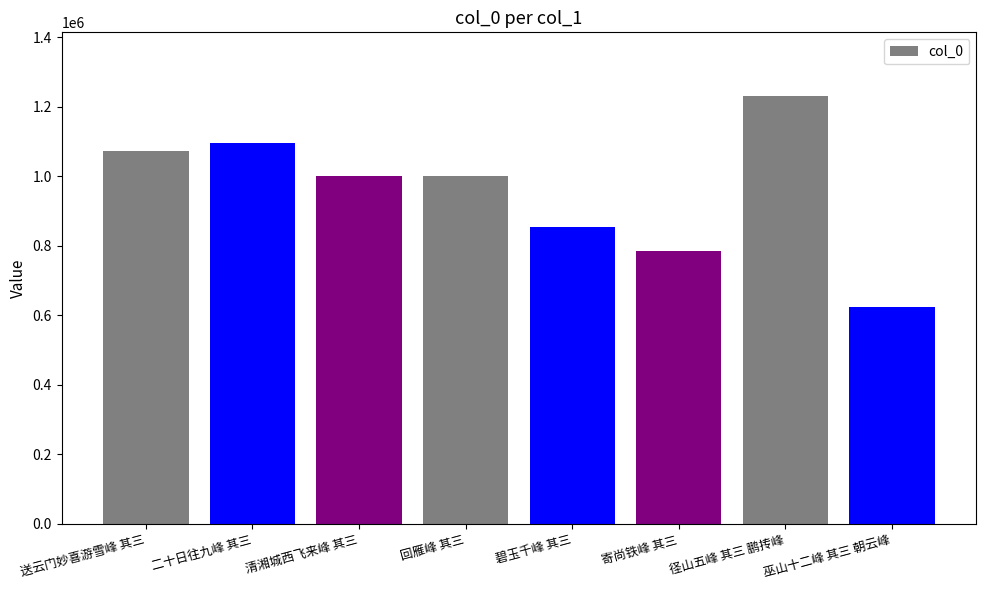

Is it true that the value at 径山五峰 其三 鹏抟峰 is 2127960?

False